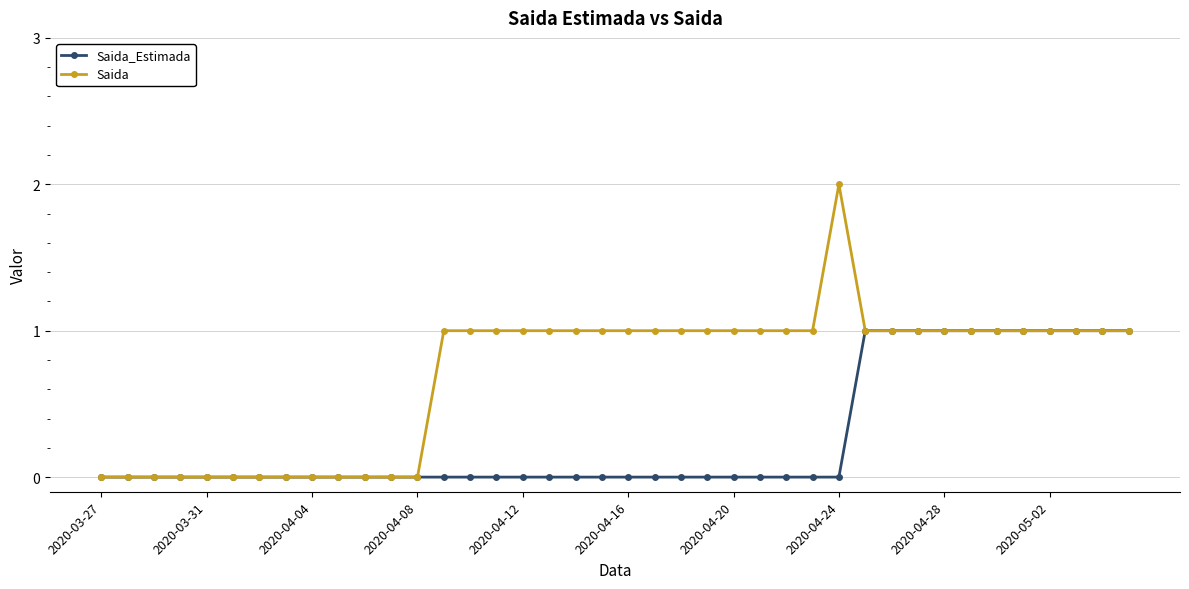

What is the value of the Saida point at the 21st from the left?

1